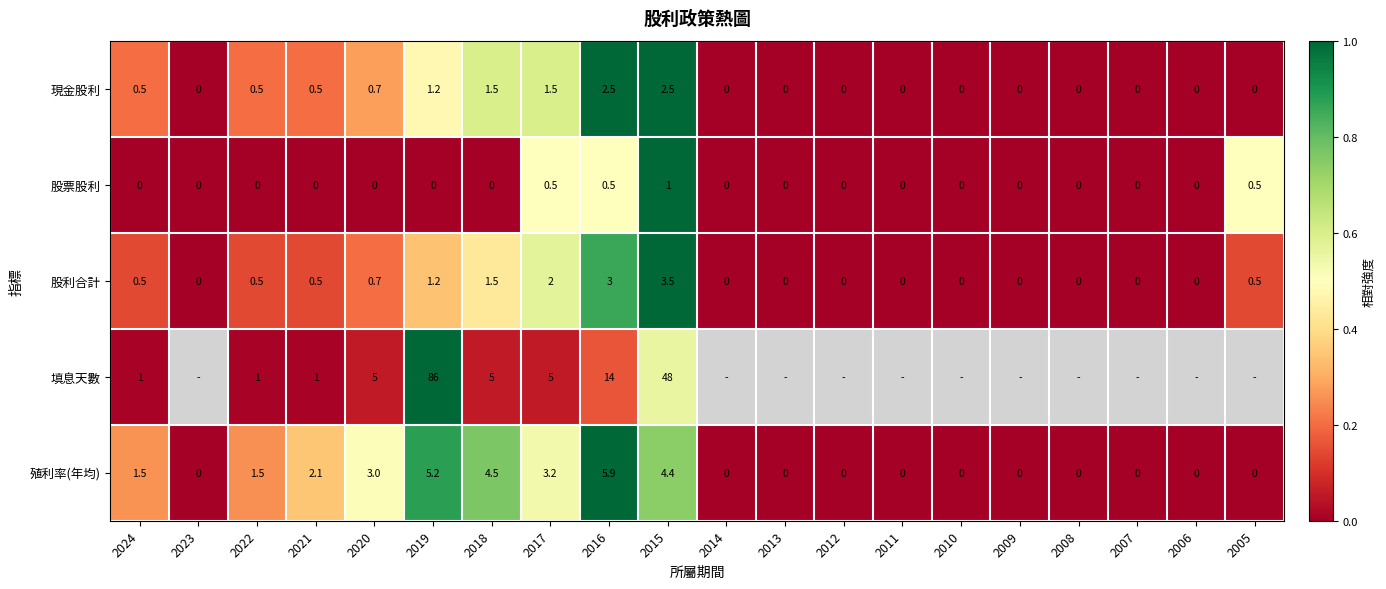

What is the total value across all series at 2024?

3.5